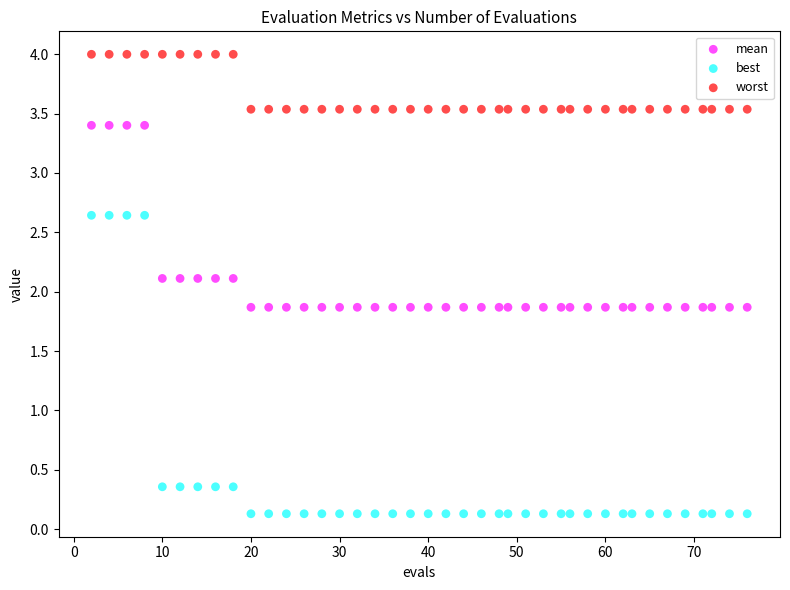

What is the X range (max minus min) for the scatter plot?

74.0